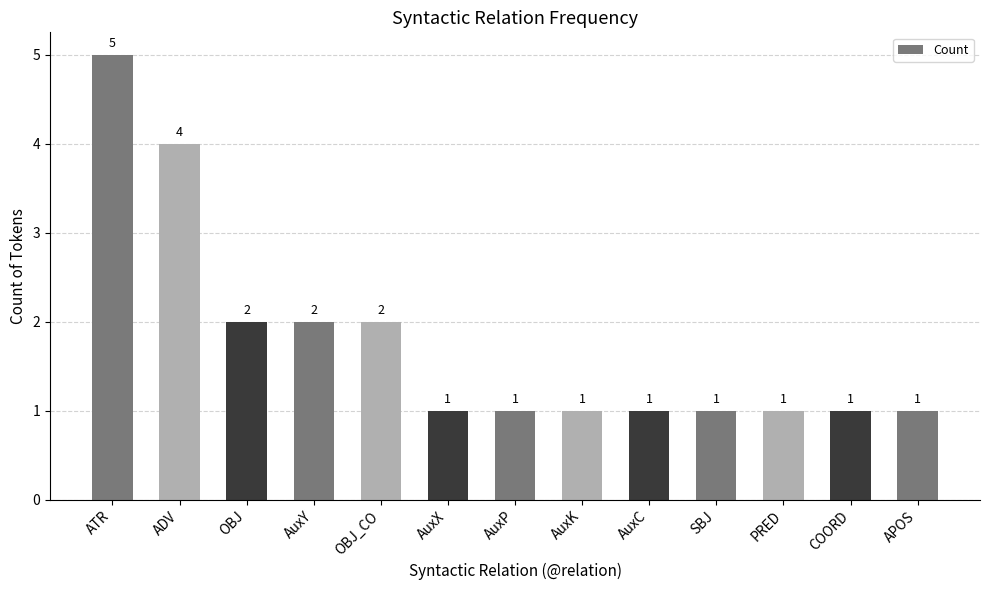

What is the maximum value shown in the chart?

5